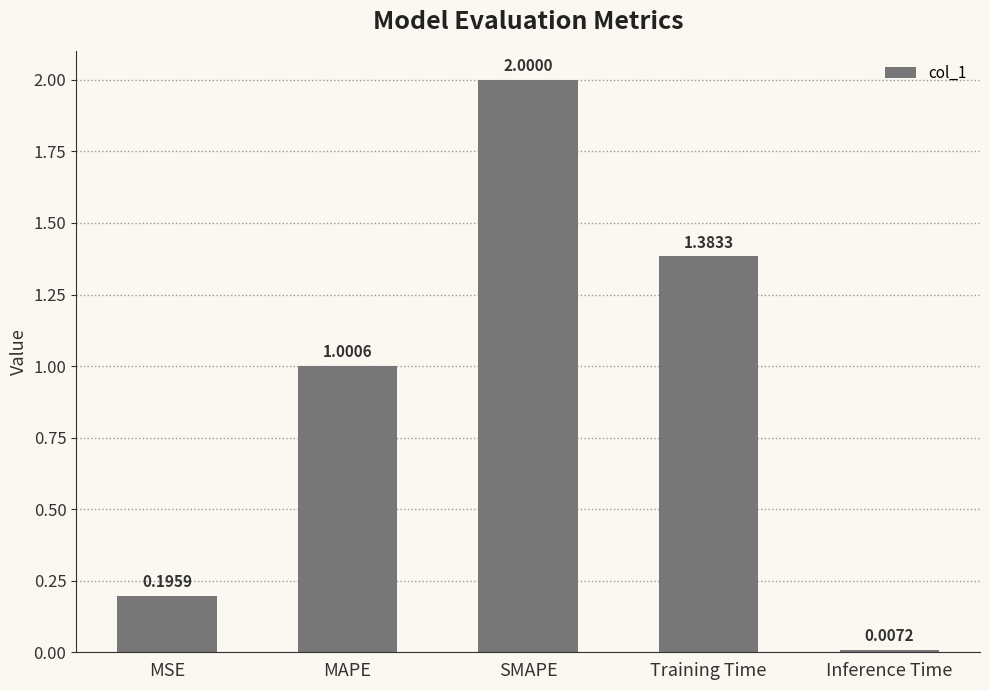

List the labels in order of value, largest first.

SMAPE, Training Time, MAPE, MSE, Inference Time